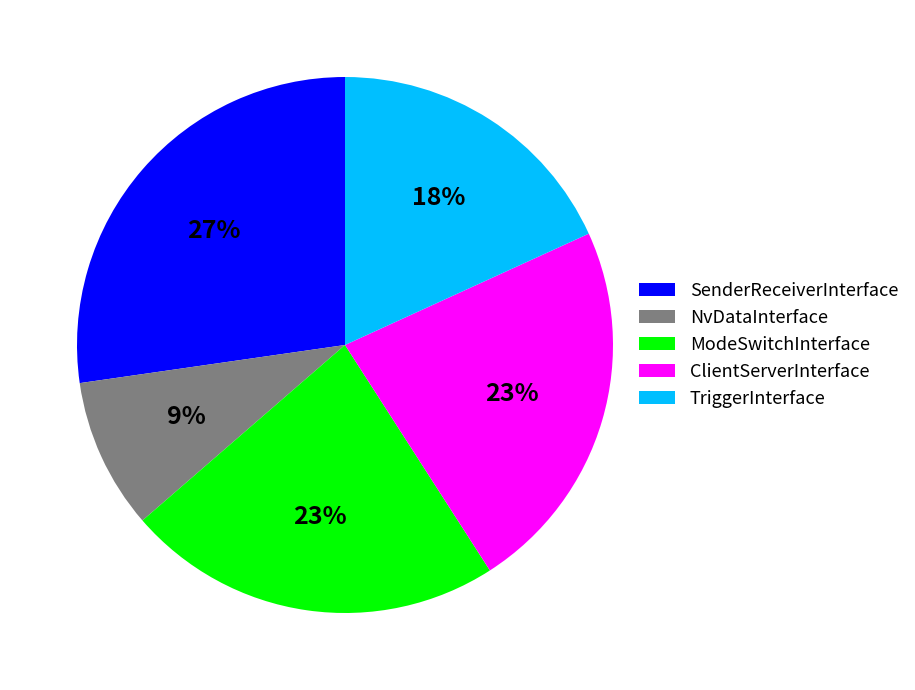

To the nearest percent, what is the difference between the largest and smallest slice percentages?

18%